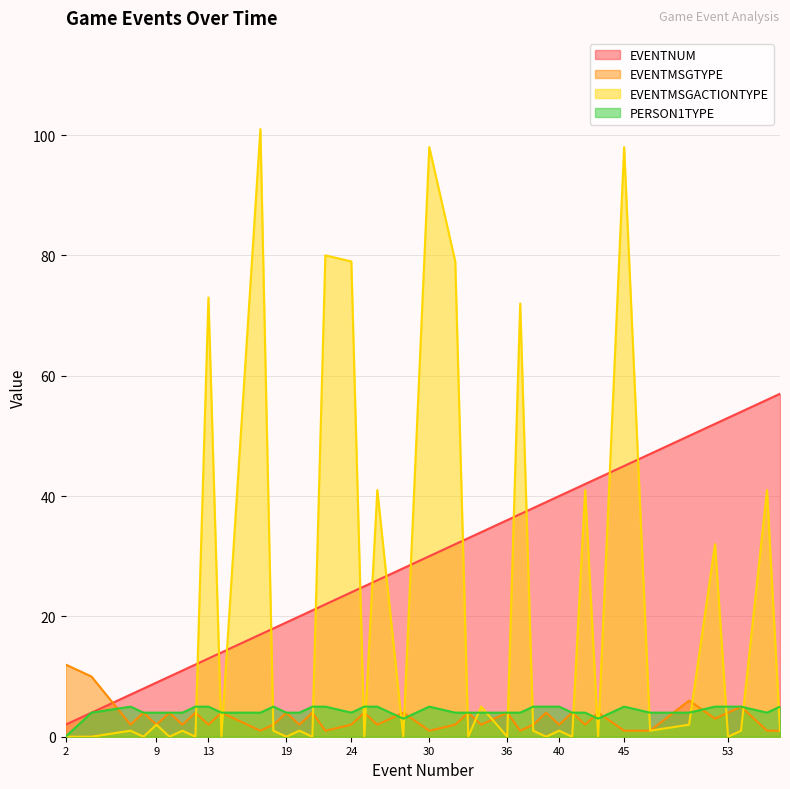

What is the value of the PERSON1TYPE point at the 31st from the left?

4